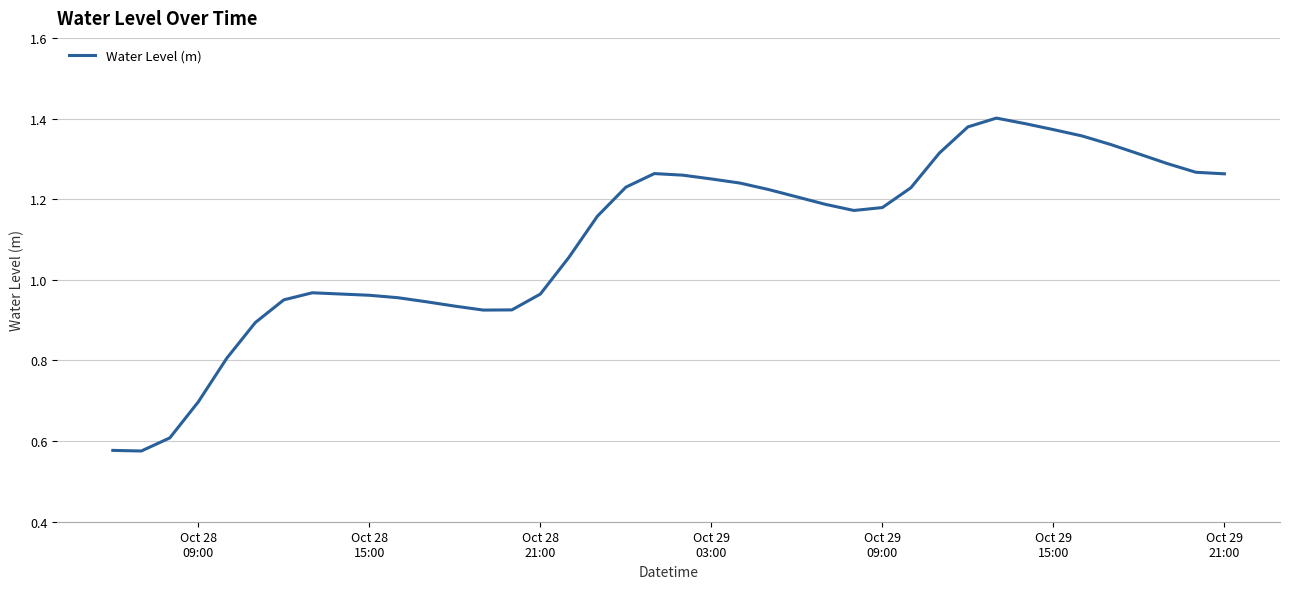

What is the difference between the maximum and minimum values?

0.8